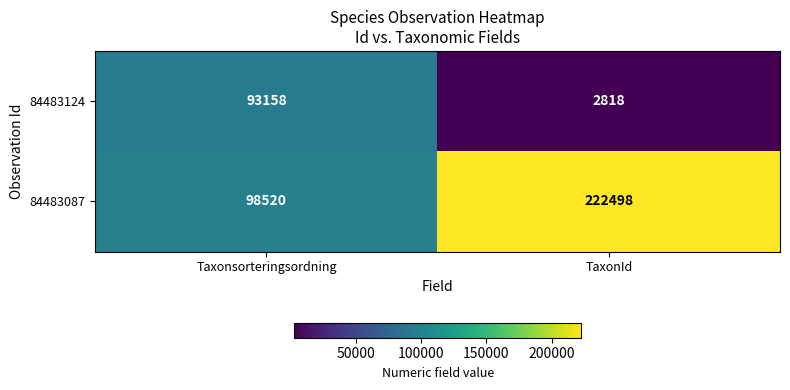

What is the spread (max minus min) of values at Taxonsorteringsordning?

5362